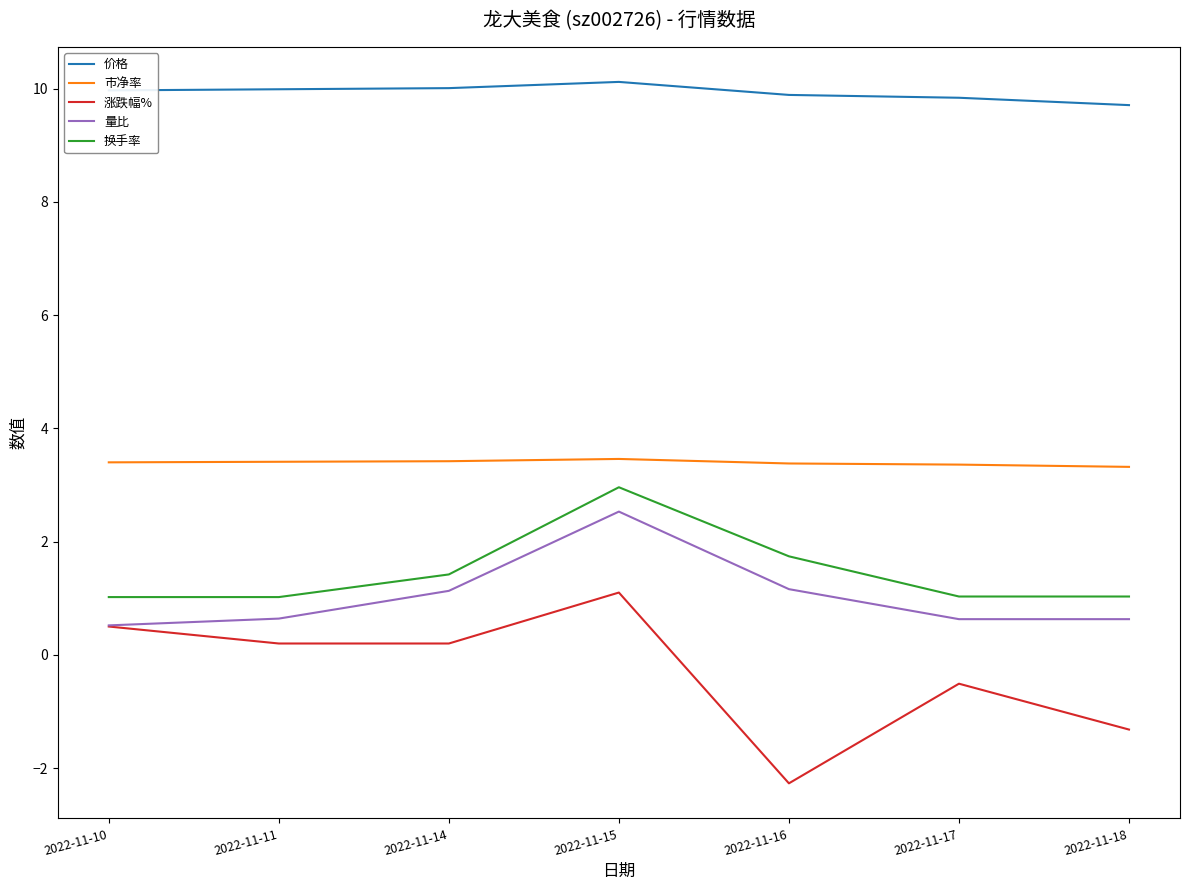

What is the difference between the maximum and minimum values in the 换手率 series?

1.9